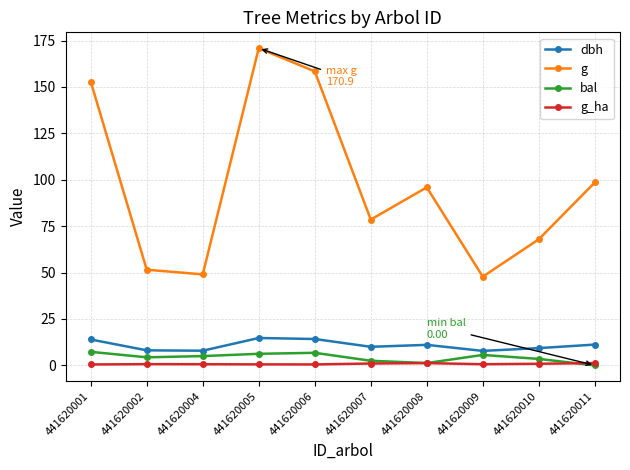

What is the sum of the g values at 441620001 and 441620008?

248.7